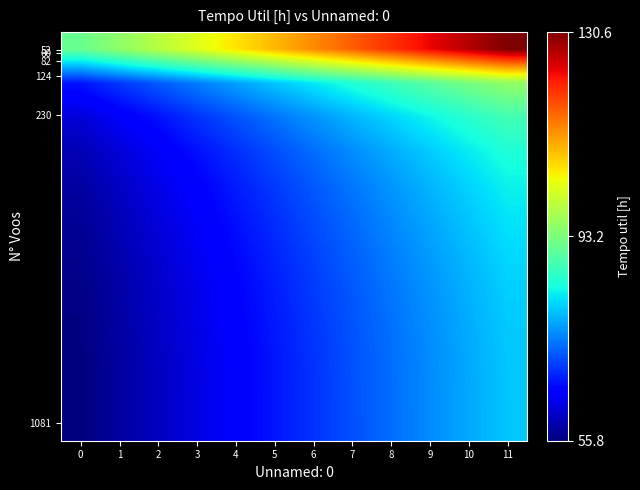

What is the minimum value shown in the chart?

55.8